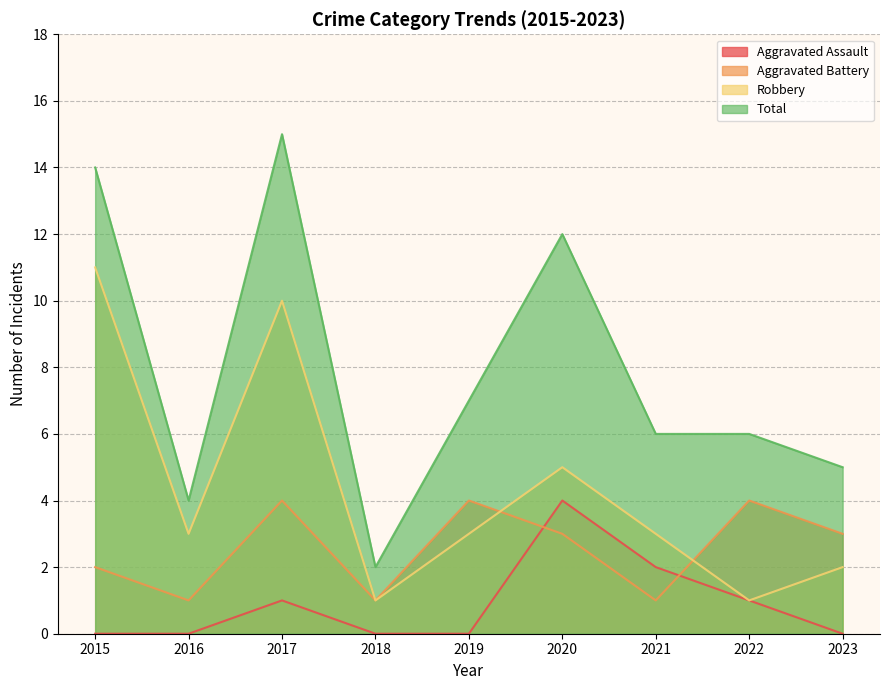

True or false: Aggravated Battery and Total intersect in this chart.

False